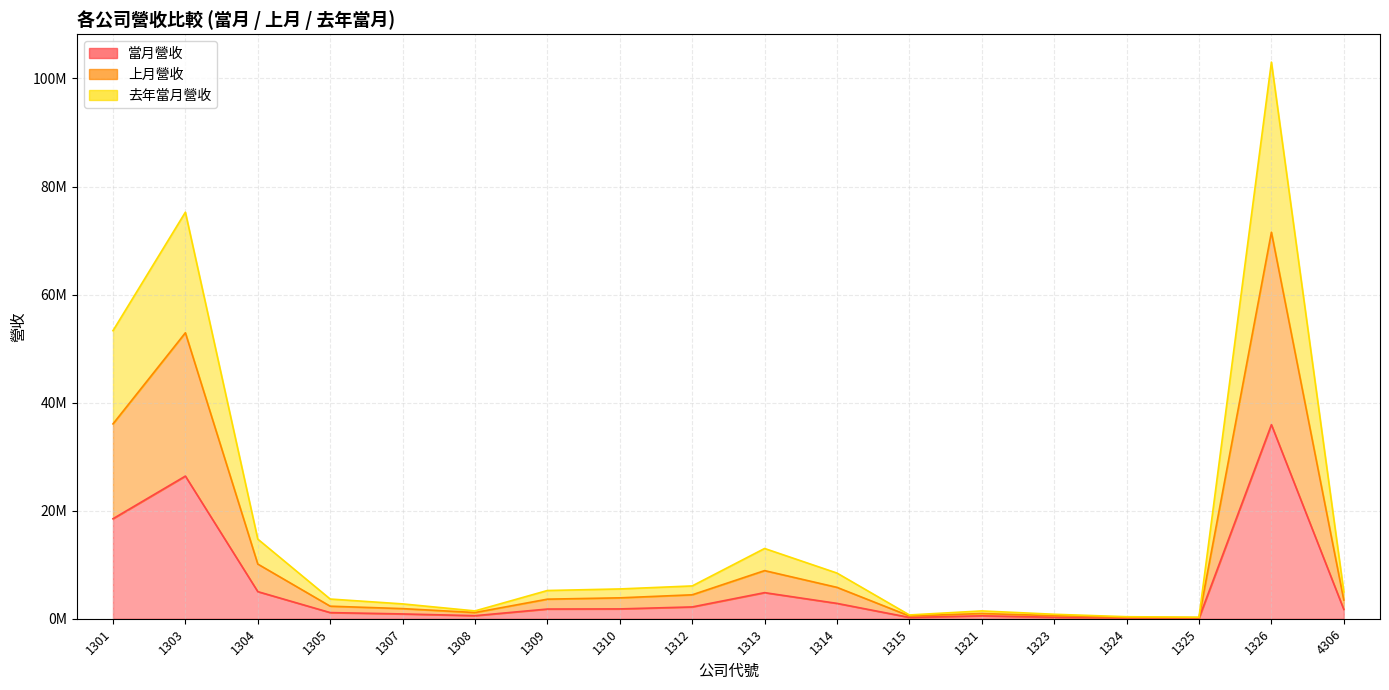

What is the value of the 當月營收 point at the 2nd from the left?

26401702